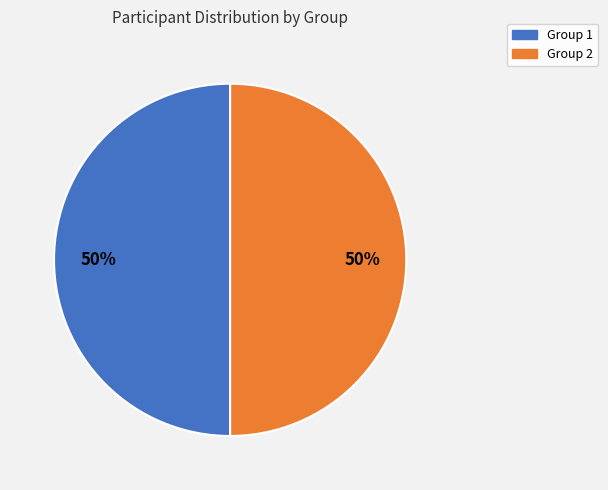

How many segments does this pie chart have?

2